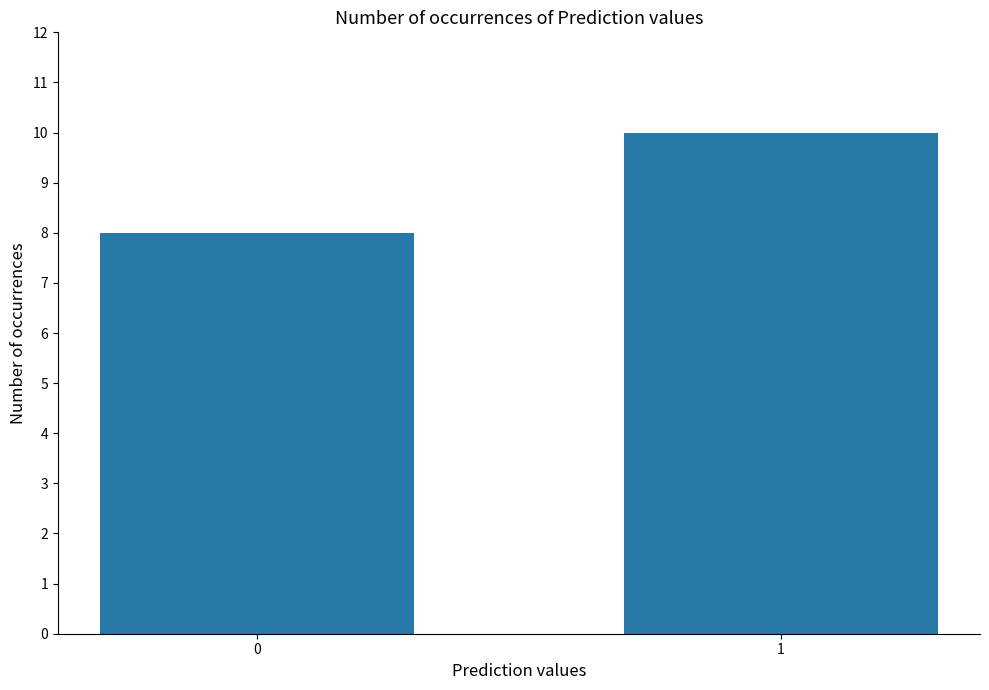

How many values are below 10?

1